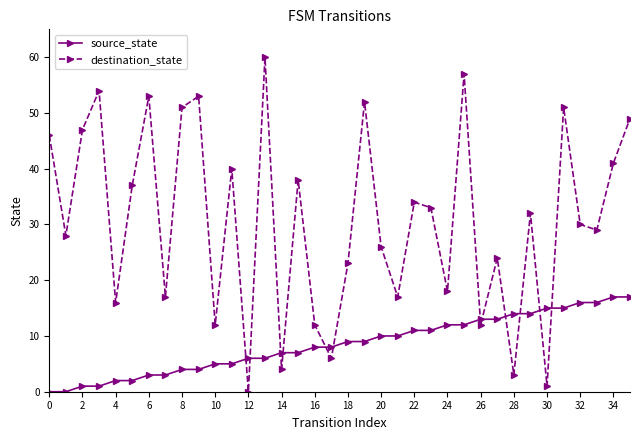

True or false: destination_state and source_state intersect in this chart.

True